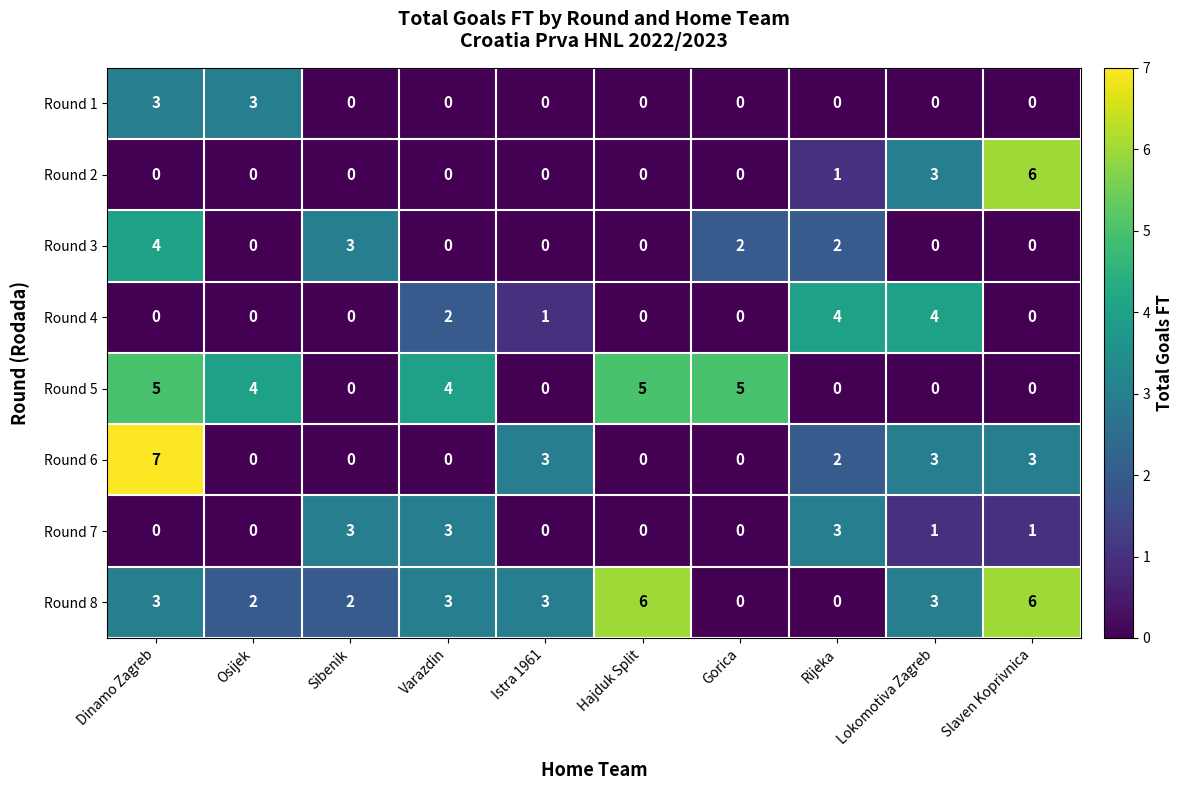

Which series has the widest spread of values?

Round 6